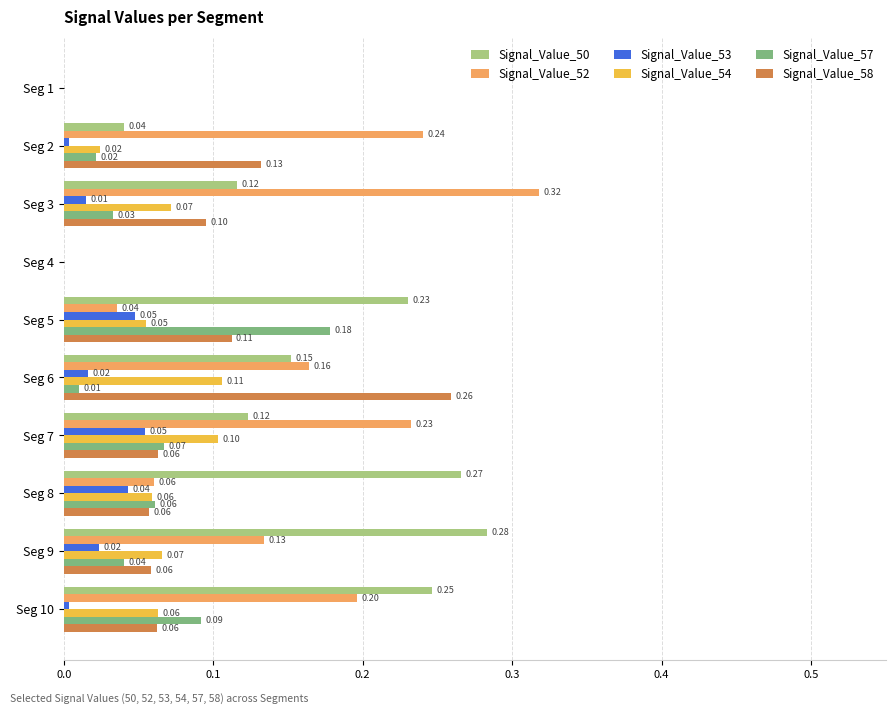

Which series has the largest total across all categories?

Signal_Value_50